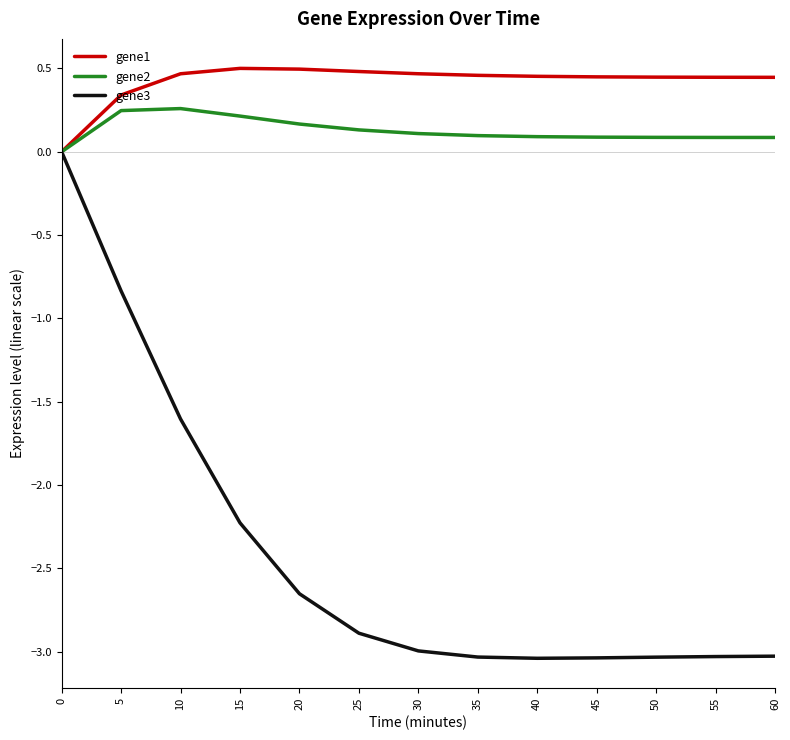

What is the difference between the highest and lowest values at 60?

3.5